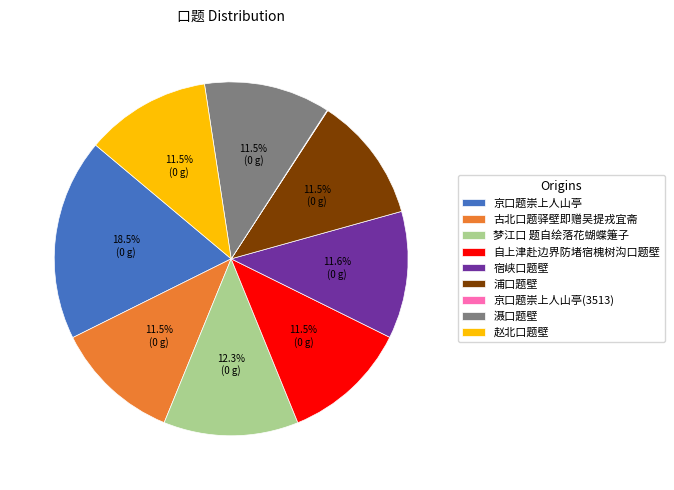

Which slice is the largest?

京口题崇上人山亭